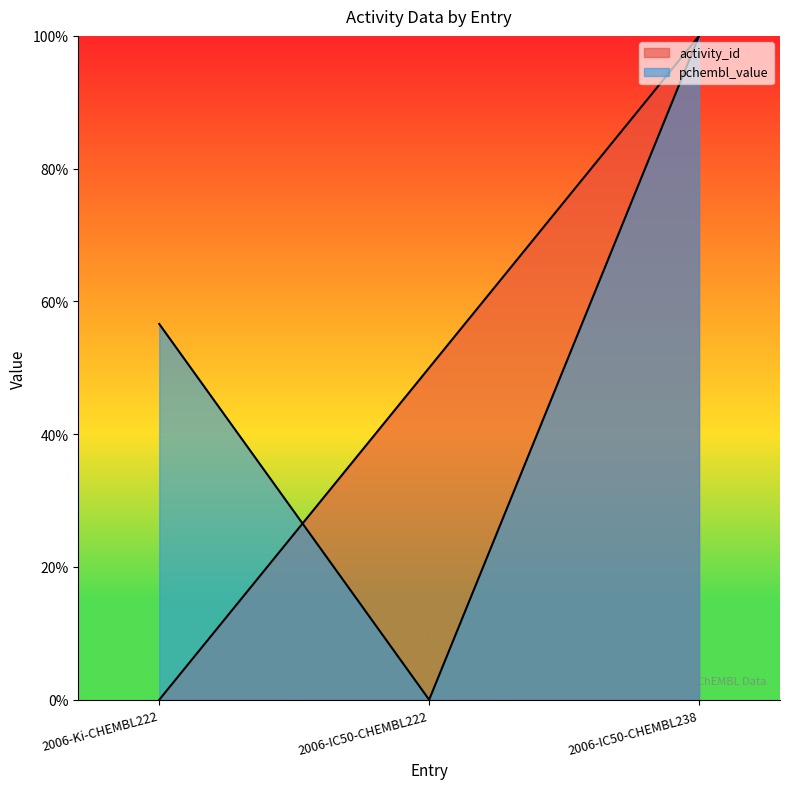

Rank the series by their average value, from highest to lowest.

pchembl_value, activity_id